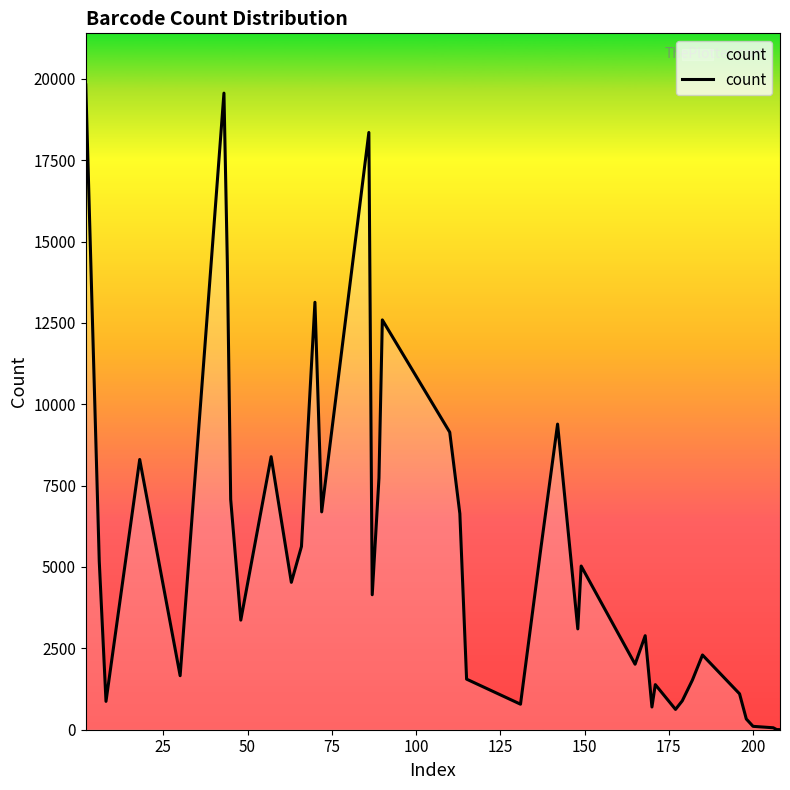

What is the difference between the maximum and minimum values?

19809